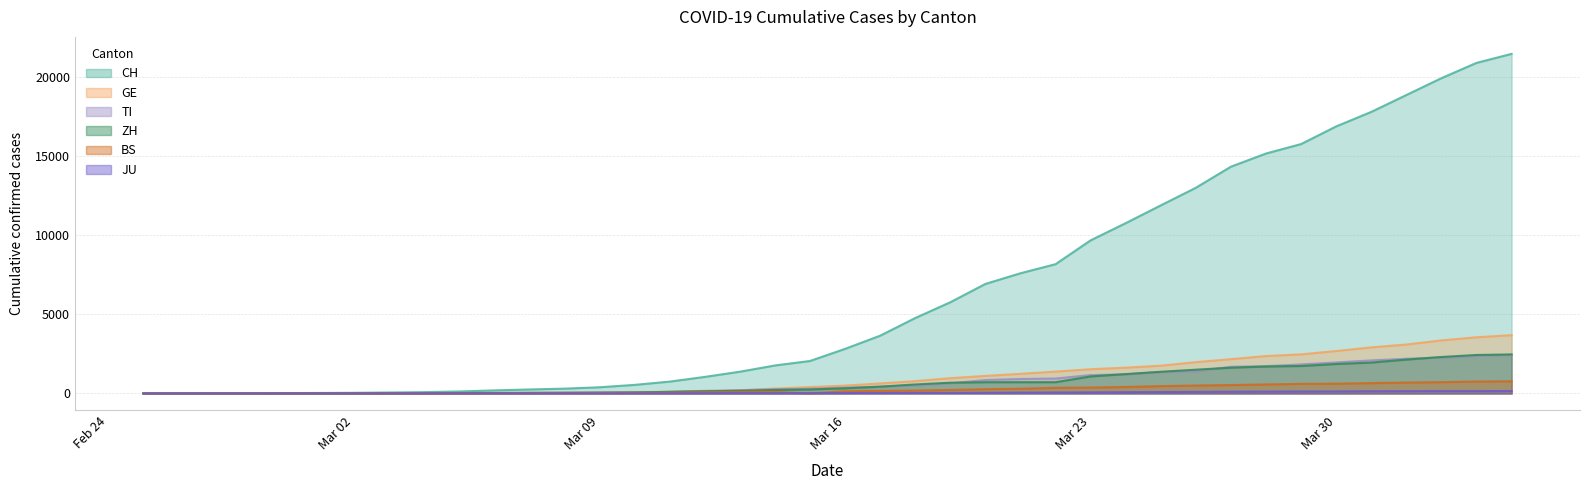

At which label is TI closest to 1221?

2020-03-24